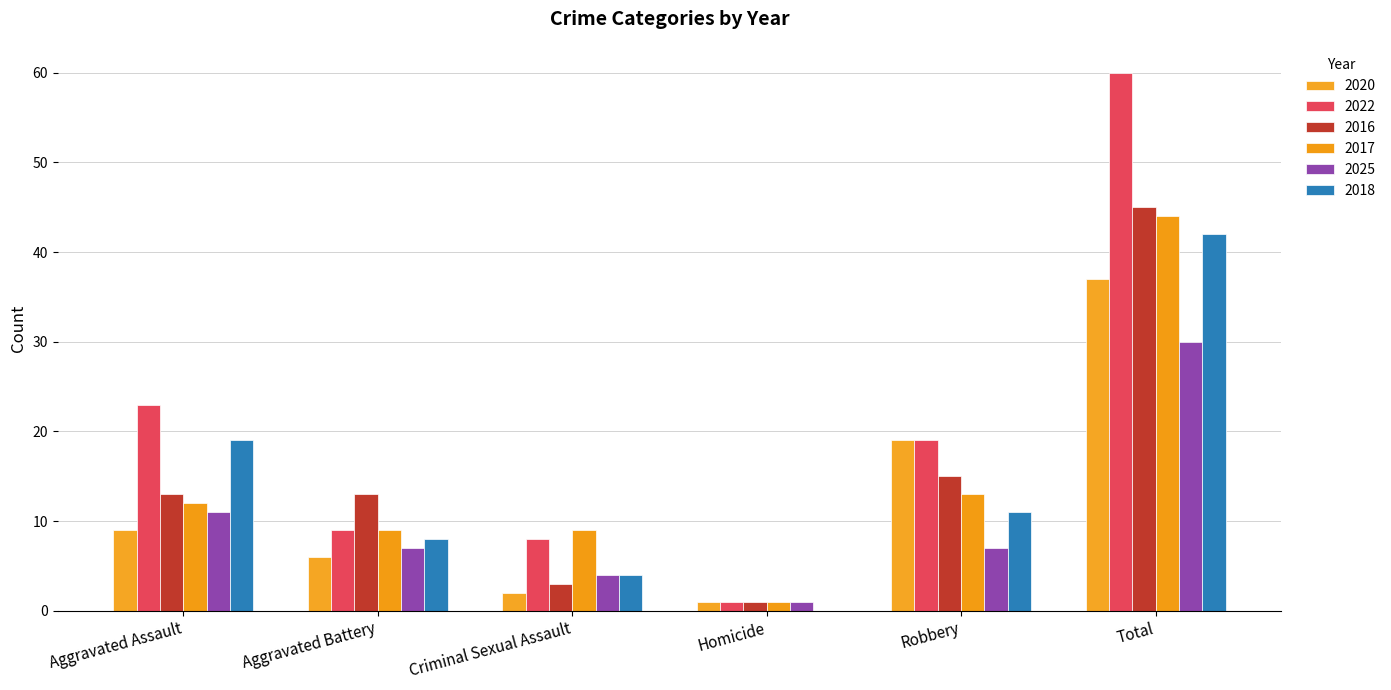

What is the highest value of the 2025 series?

30